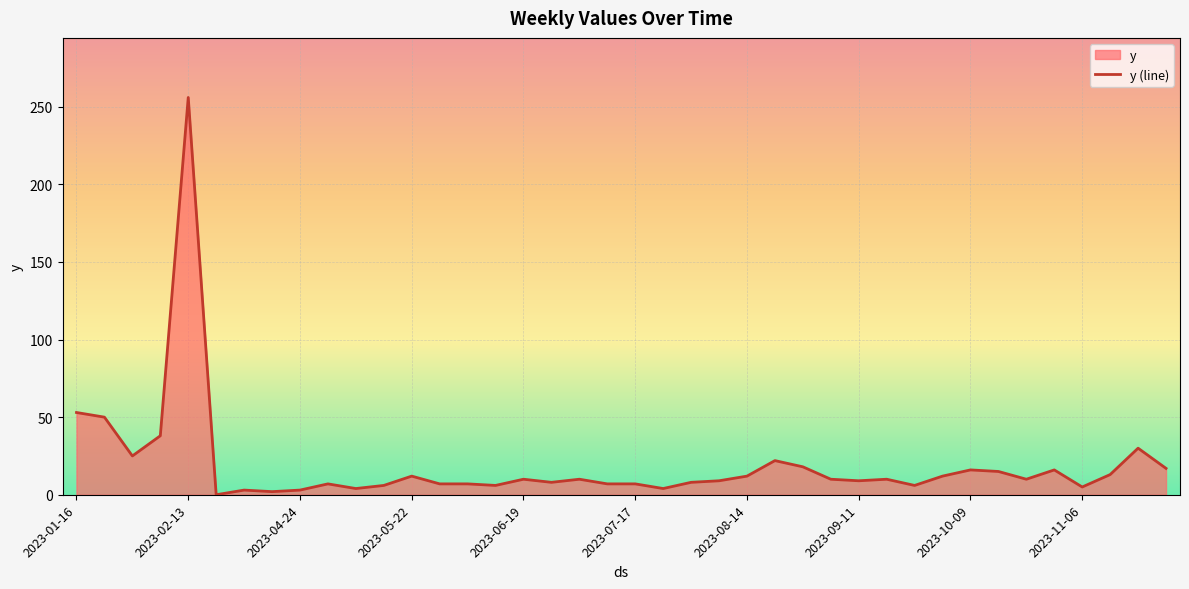

What is the difference between the maximum and minimum values?

256